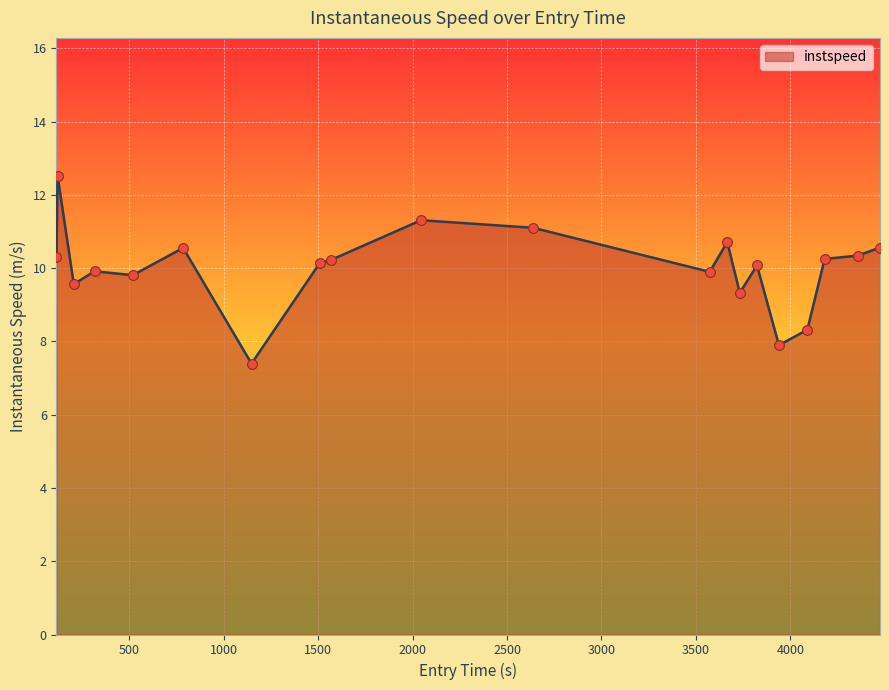

What is the greatest value displayed?

12.5